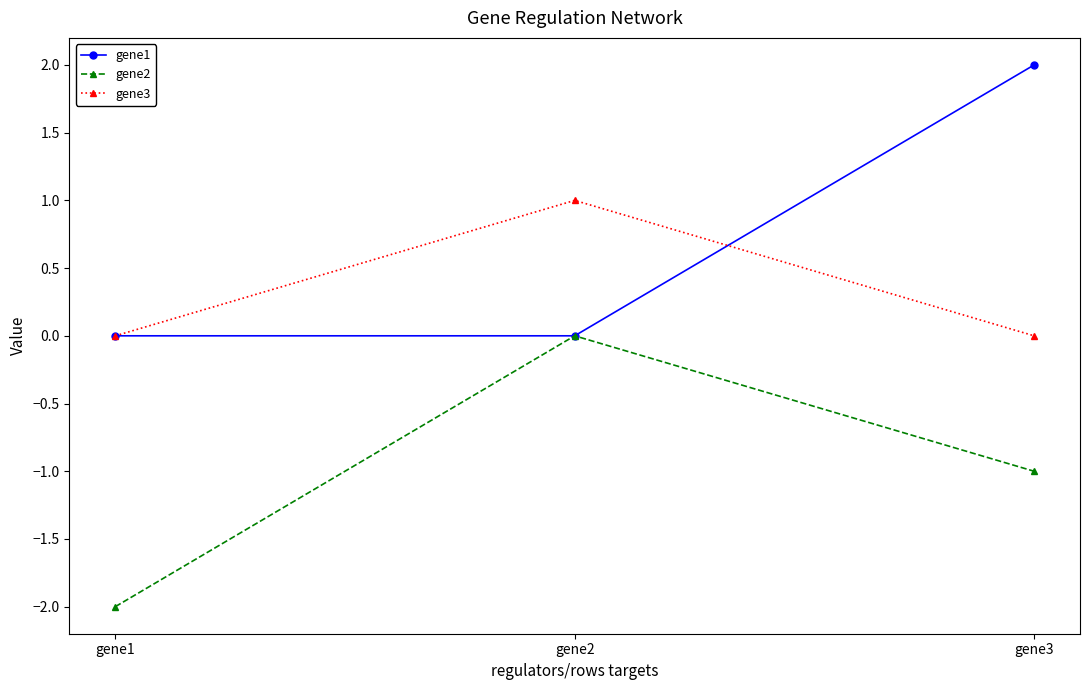

What is the spread (max minus min) of values at gene2?

1.0